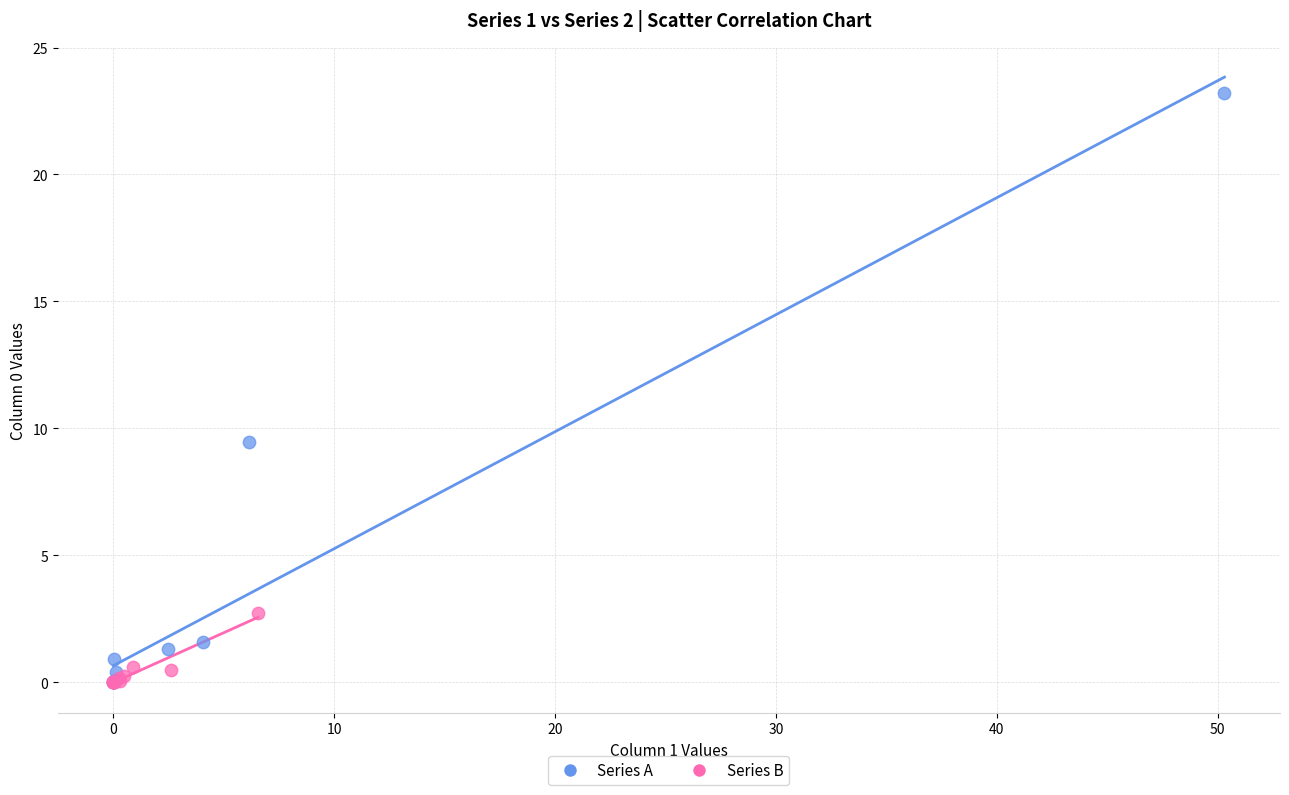

Which series has the widest spread of Y values?

Series A